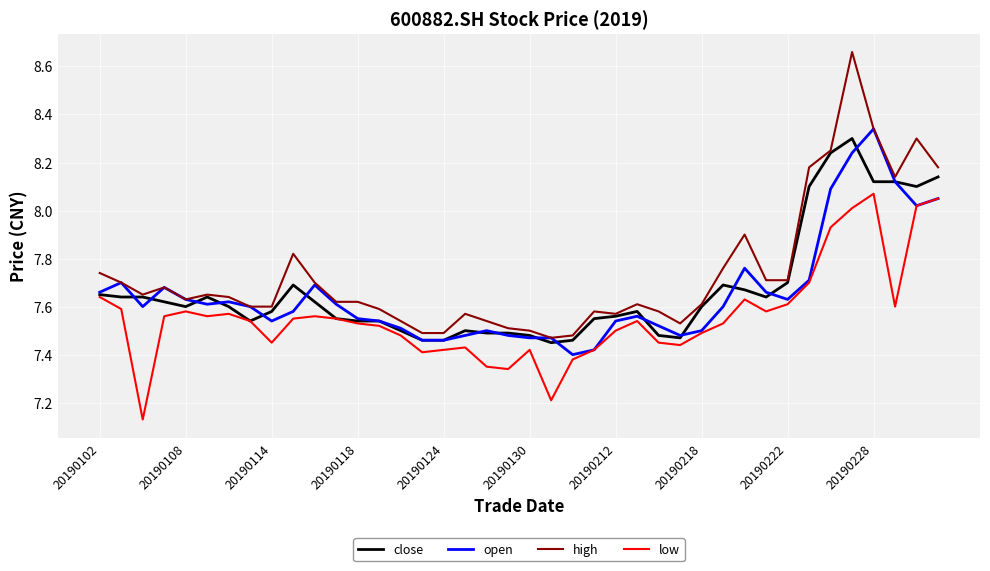

Which series has the widest spread of values?

high